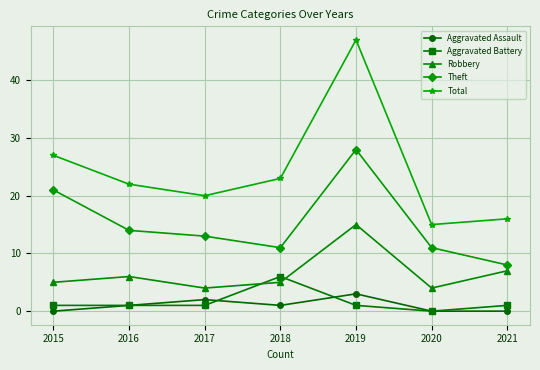

What is the difference between the highest and lowest values at 2017?

19